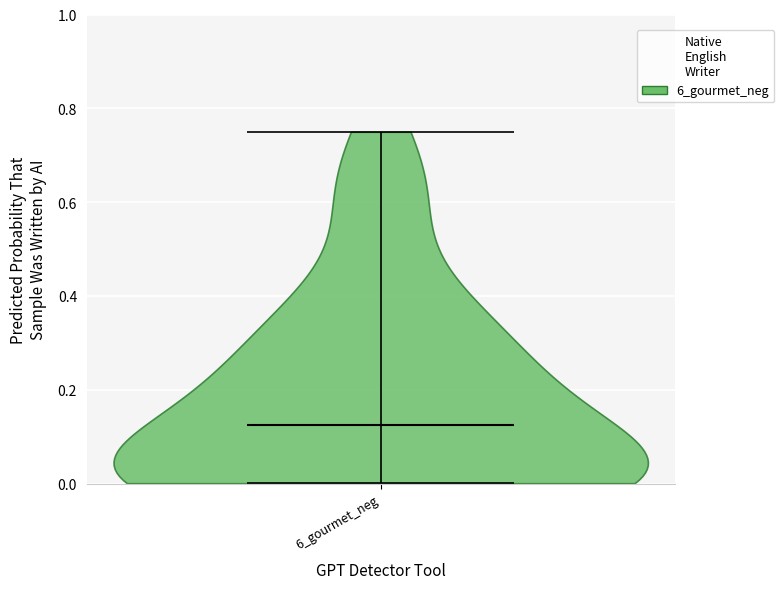

Read this violin plot against the y-axis: where its median line is, and the lowest and highest points the violin reaches. The values are not printed on the chart, so give them approximately, as read against the axis.

median line 0.12, lowest point 0.00, highest point 0.76